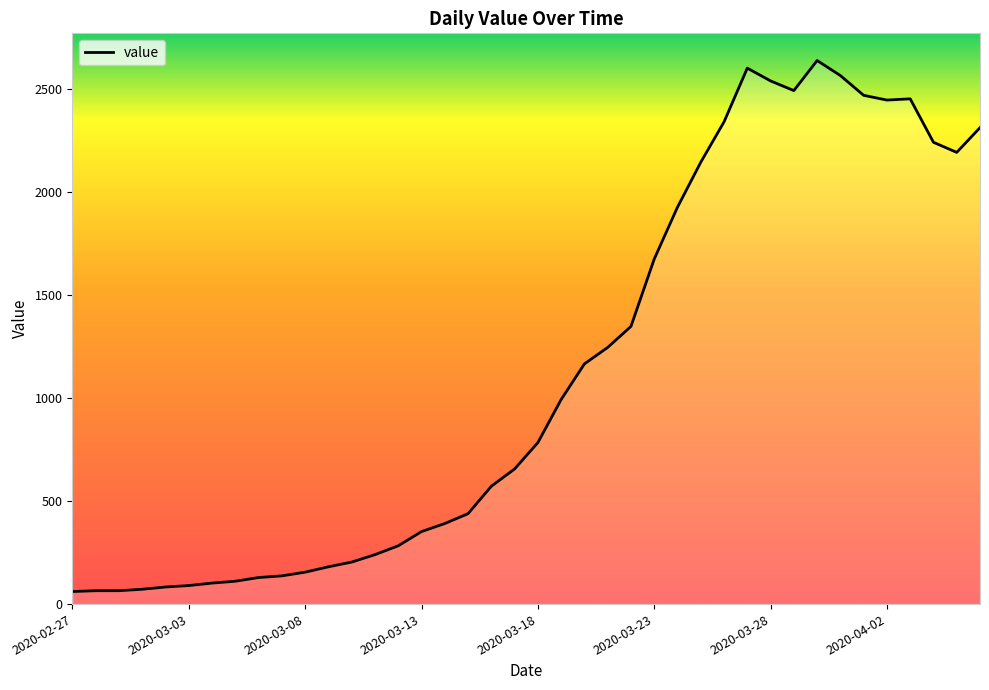

What is the smallest value displayed?

61